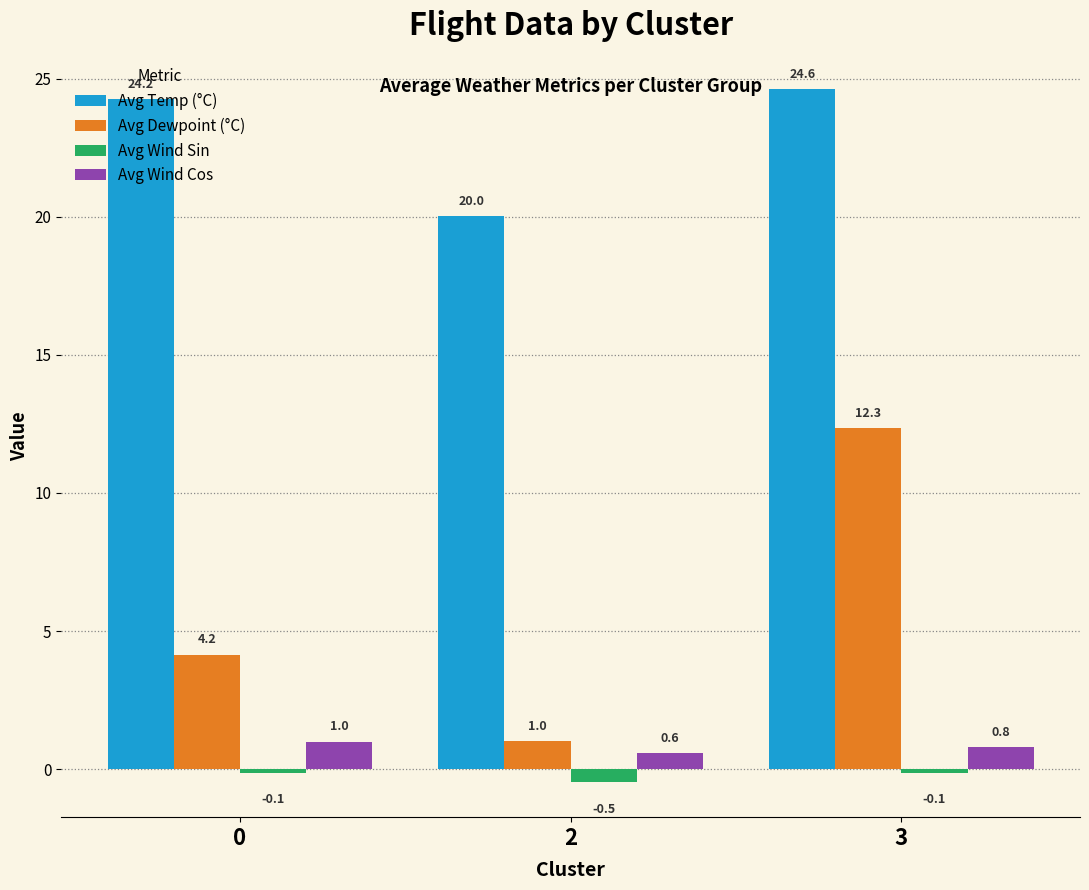

What is the value of the Avg Wind Sin bar at the 2nd from the left?

-0.5